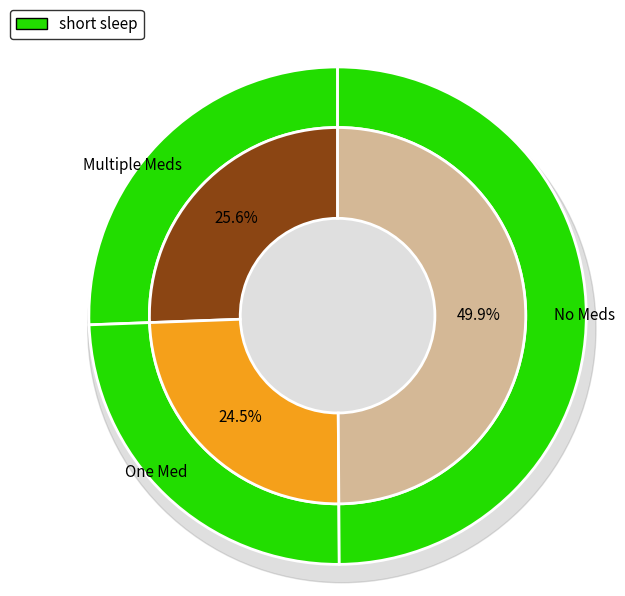

Is there any slice that represents more than half of the pie?

No